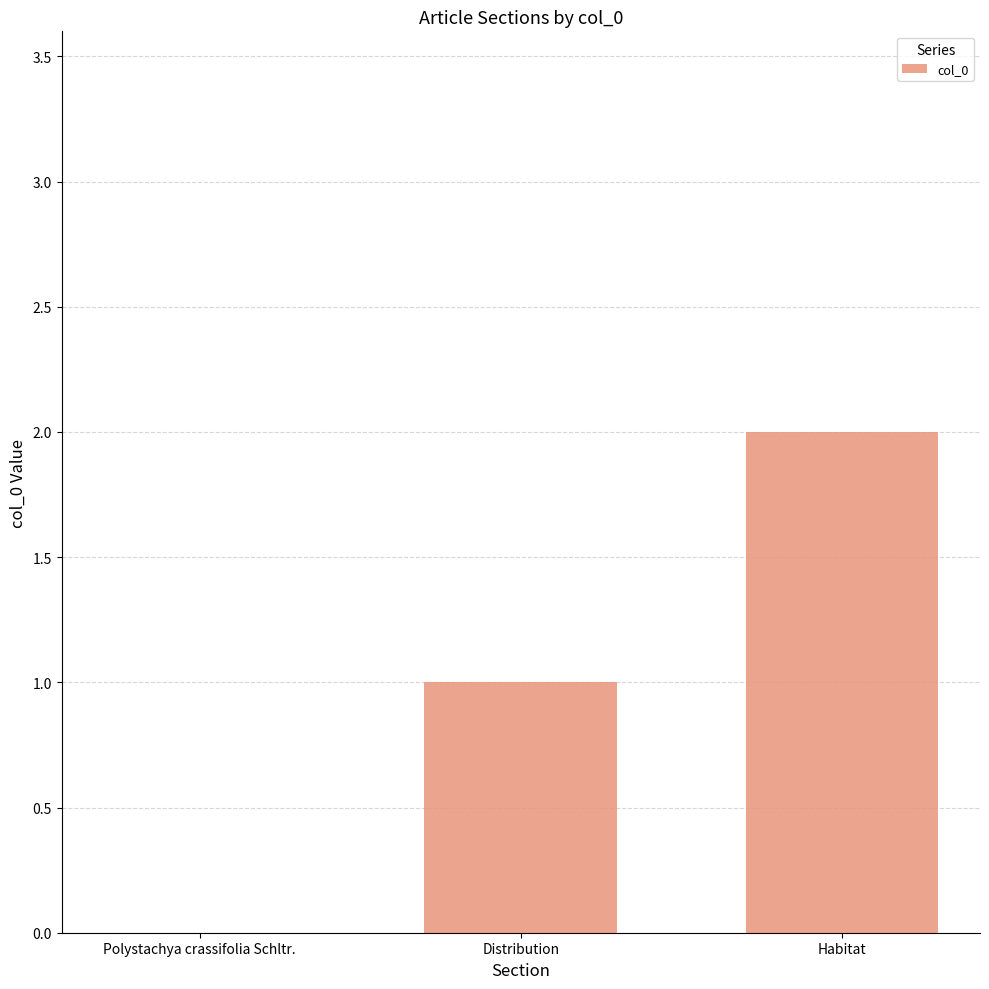

Which label corresponds to the largest value in the chart?

Habitat